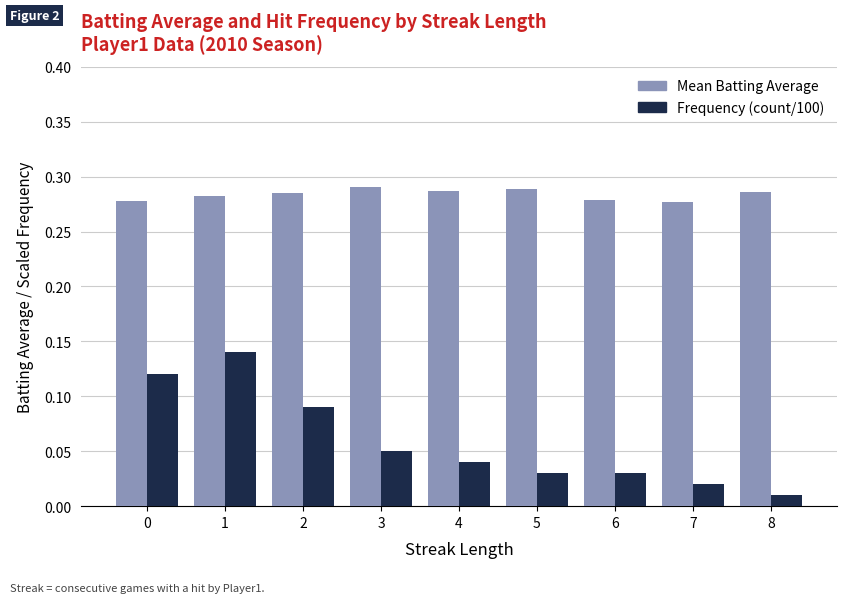

The value of Mean Batting Average at 2 is 0.4. True or false?

False